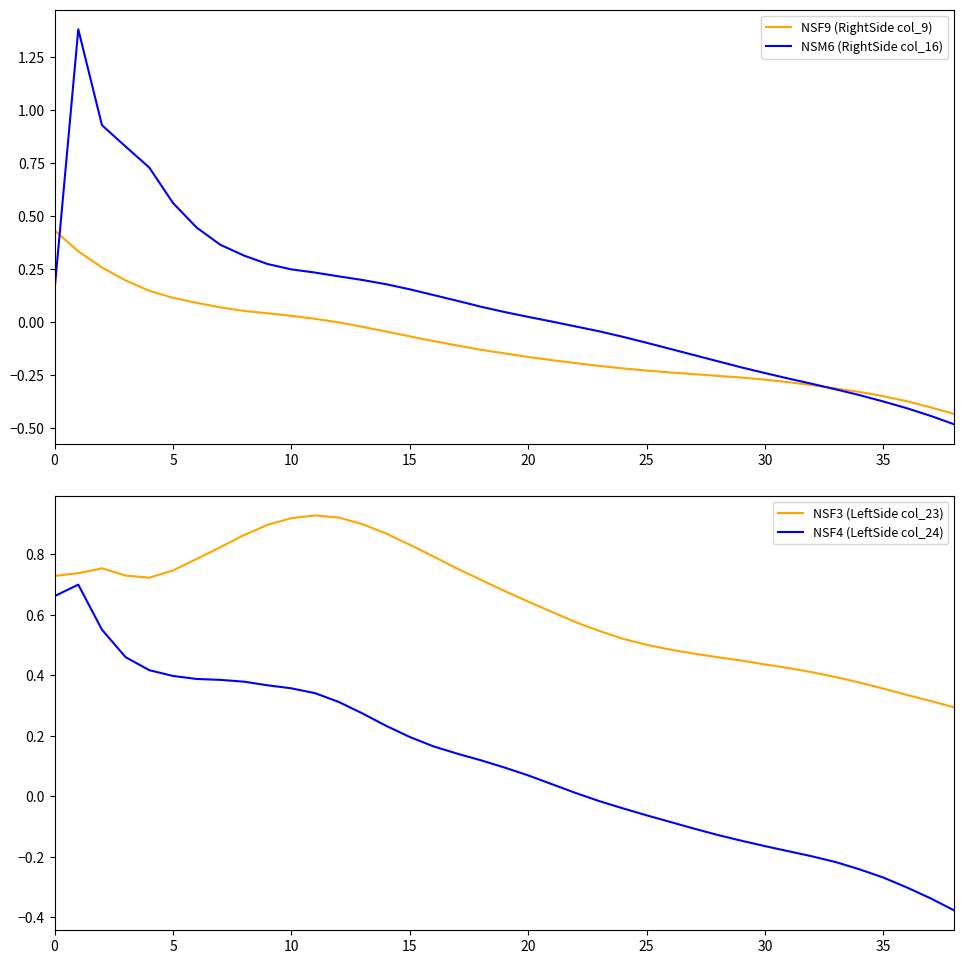

What is the minimum value for NSM6 (RightSide col_16)?

-0.5